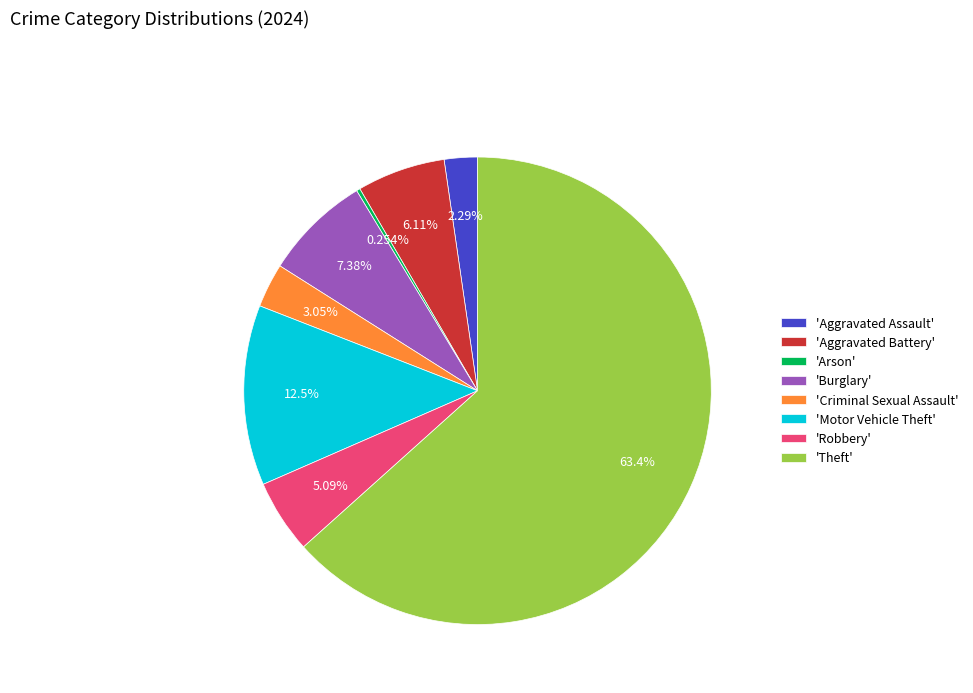

What is the largest slice in the pie chart?

'Theft'